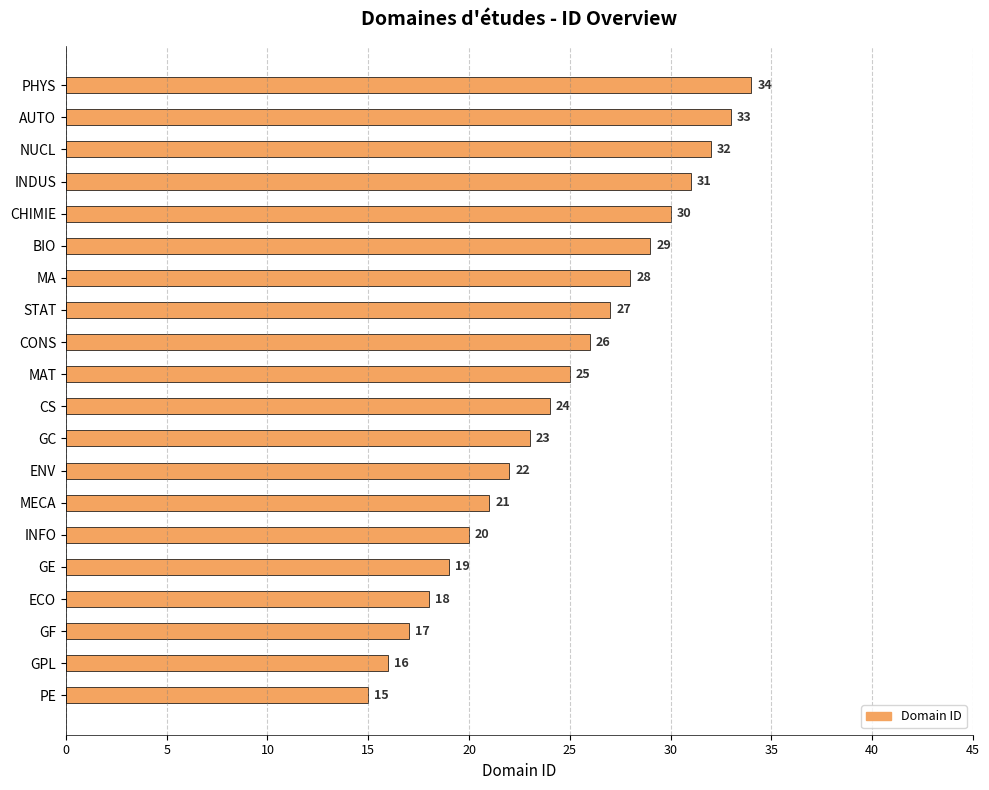

What is the difference between the values at PE and CS?

9